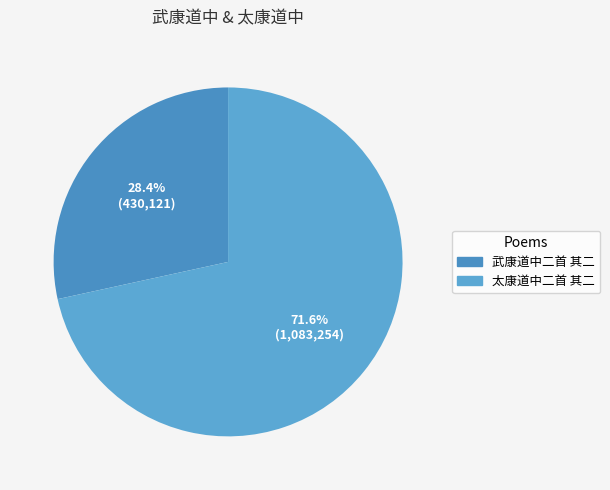

Which has a higher value, 武康道中二首 其二 or 太康道中二首 其二?

太康道中二首 其二